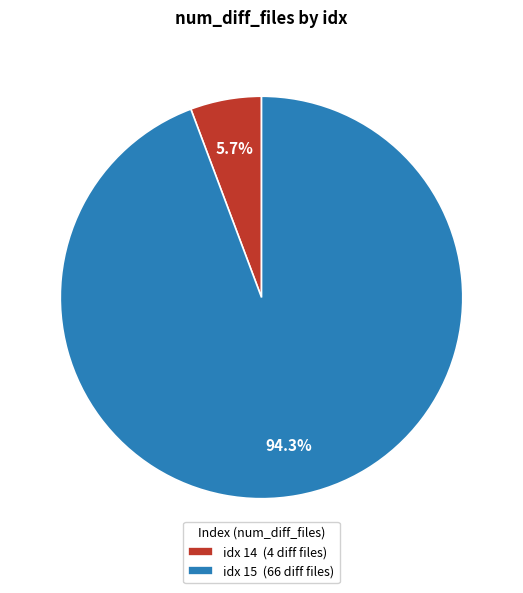

Is there any slice that represents more than half of the pie?

Yes